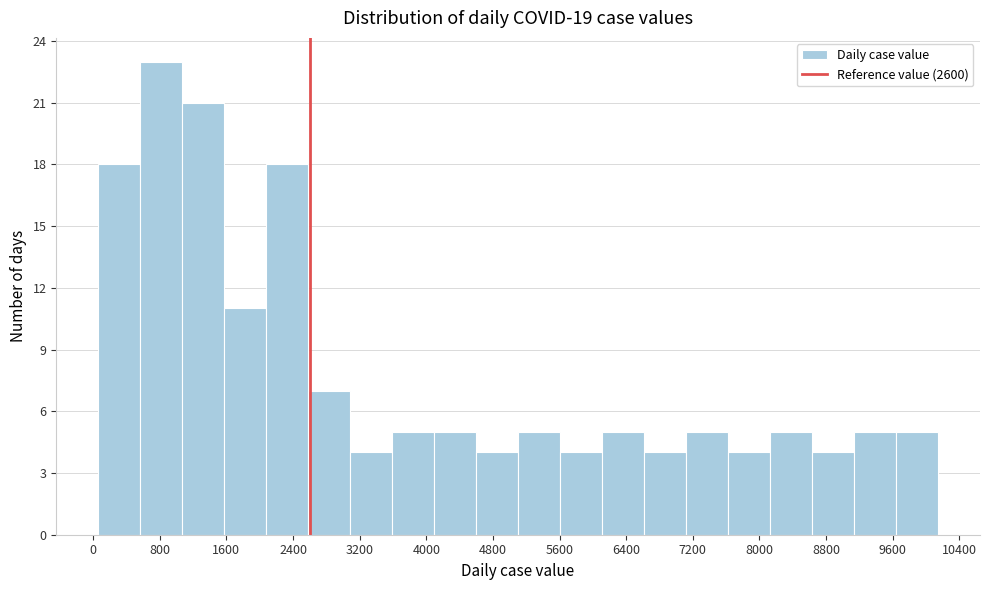

Over which range of the x-axis is the bar tallest?

600 to 1100